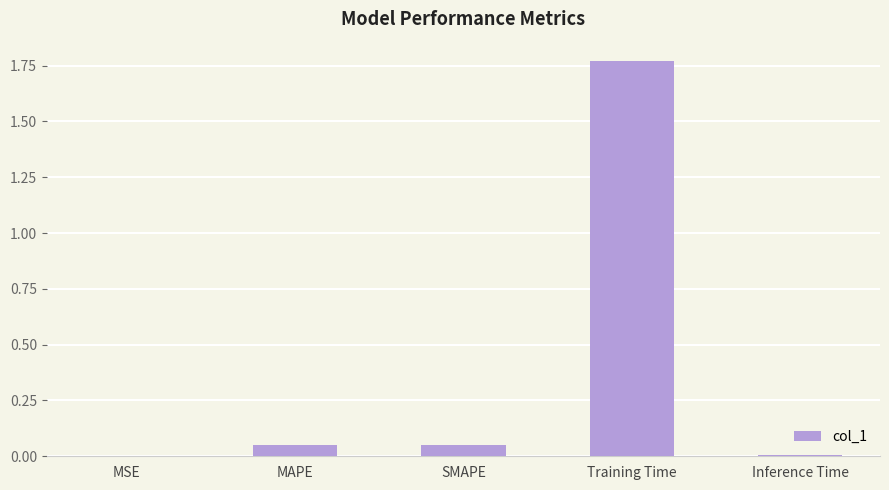

The value at MSE is 0.0. True or false?

True